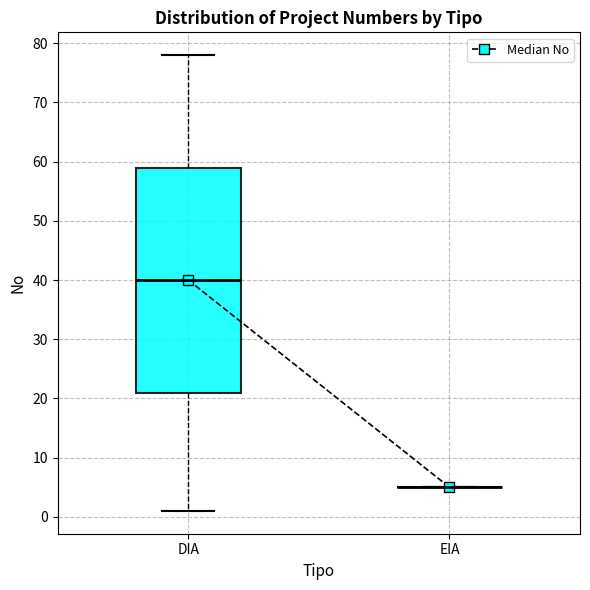

Reading left to right, read every box against the y-axis: the position of its median line, the range the box covers, and the ends of its whiskers. The values are not printed on the chart, so give them approximately, as read against the axis.

DIA: median 40, box 21 to 59, whiskers 1 to 78
EIA: box collapsed to a line at 5, whiskers 5 to 5